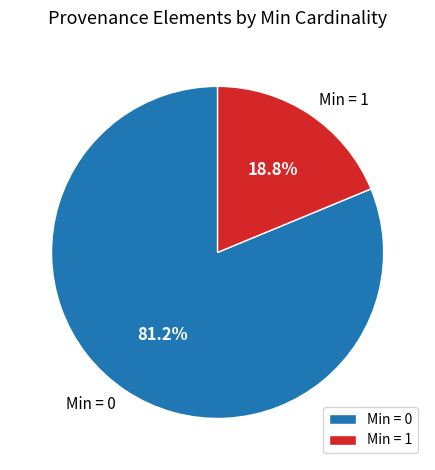

To the nearest percent, what is the difference between the largest and smallest slice percentages?

62%